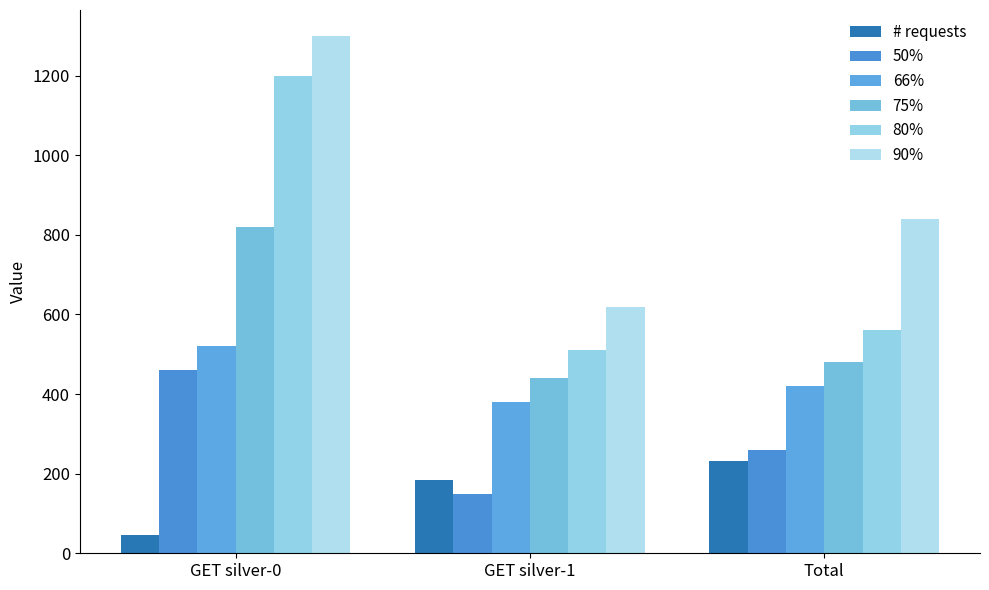

How many groups of bars are there?

3